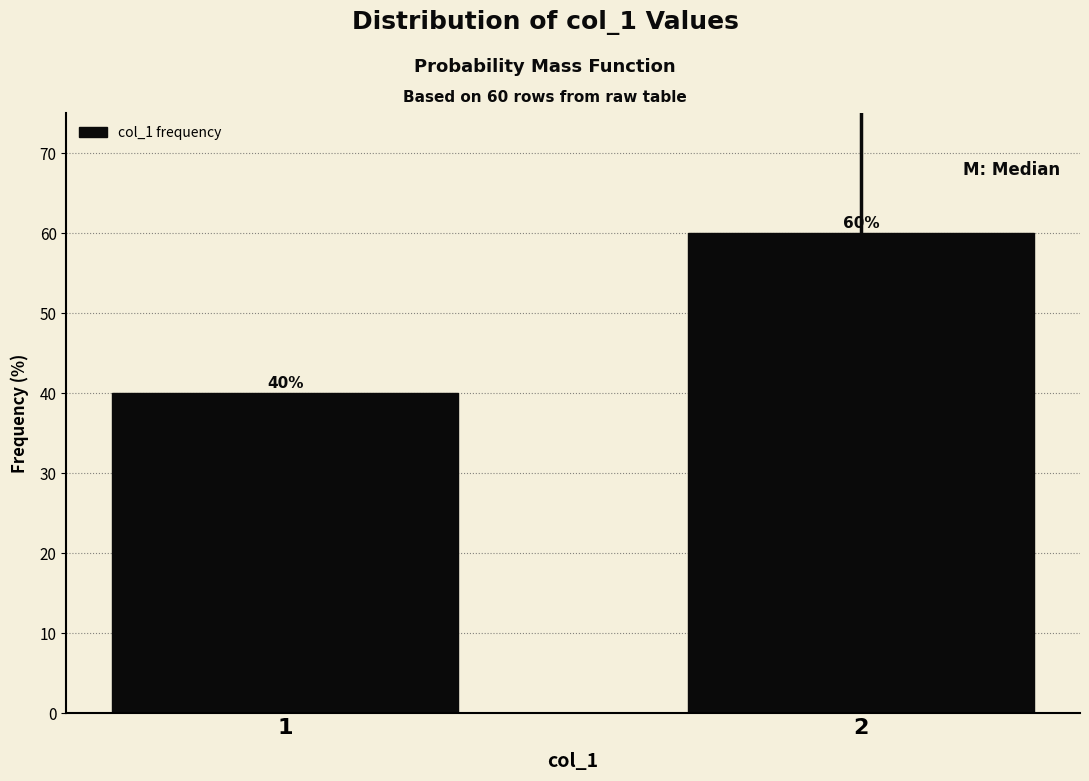

Reading right to left, list all the values displayed in this chart.

60	40